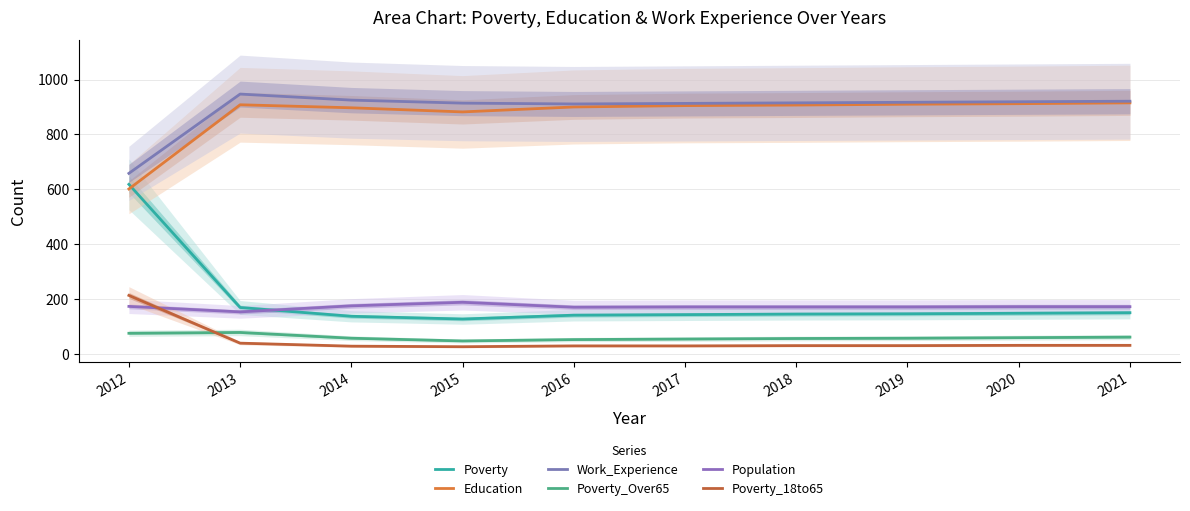

Read the Population value at 2014, to the nearest 5.

175